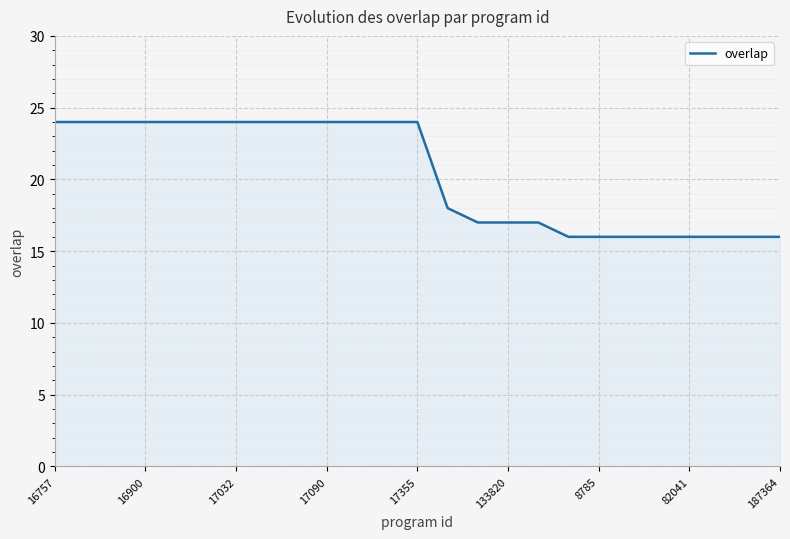

What is the greatest value displayed?

24